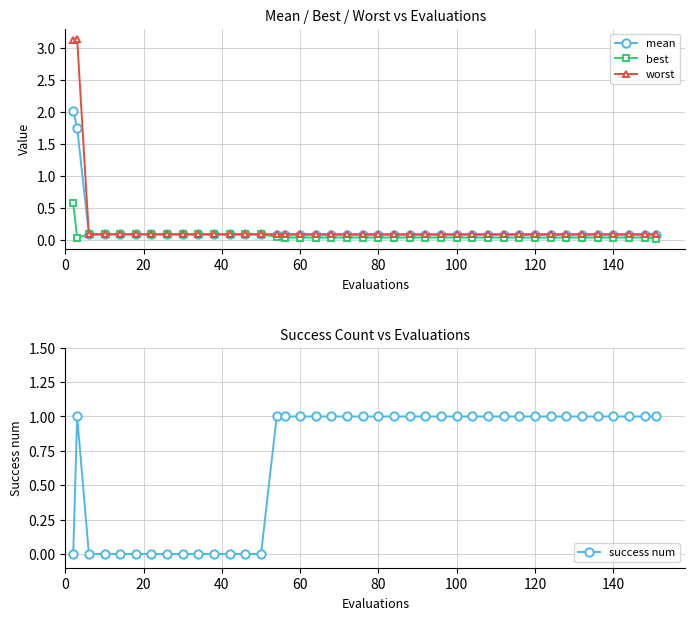

Does the chart have visible grid lines?

Yes